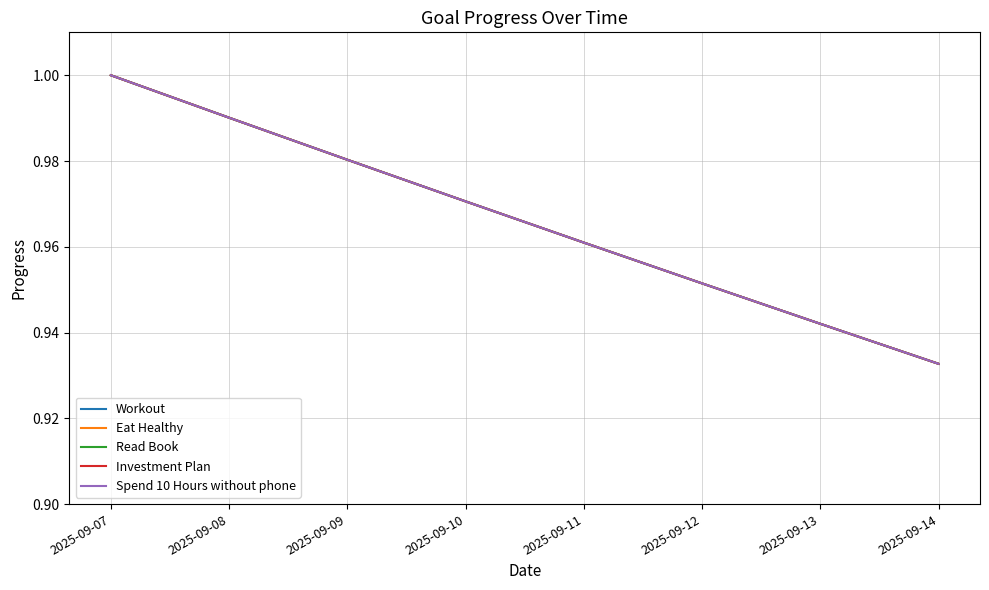

What is the minimum value shown in the chart?

0.9